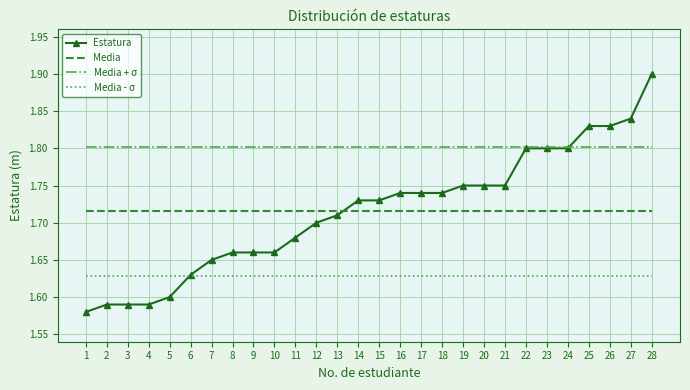

Which category has the highest value across all series?

28